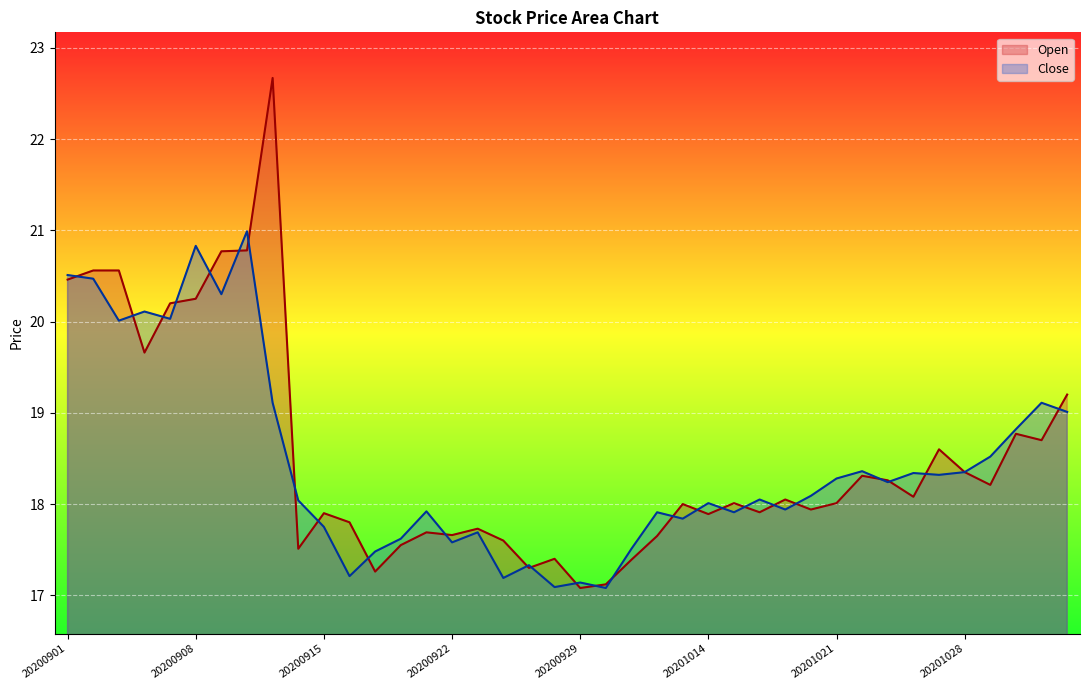

Where is Open nearest to the value 19?

20201103